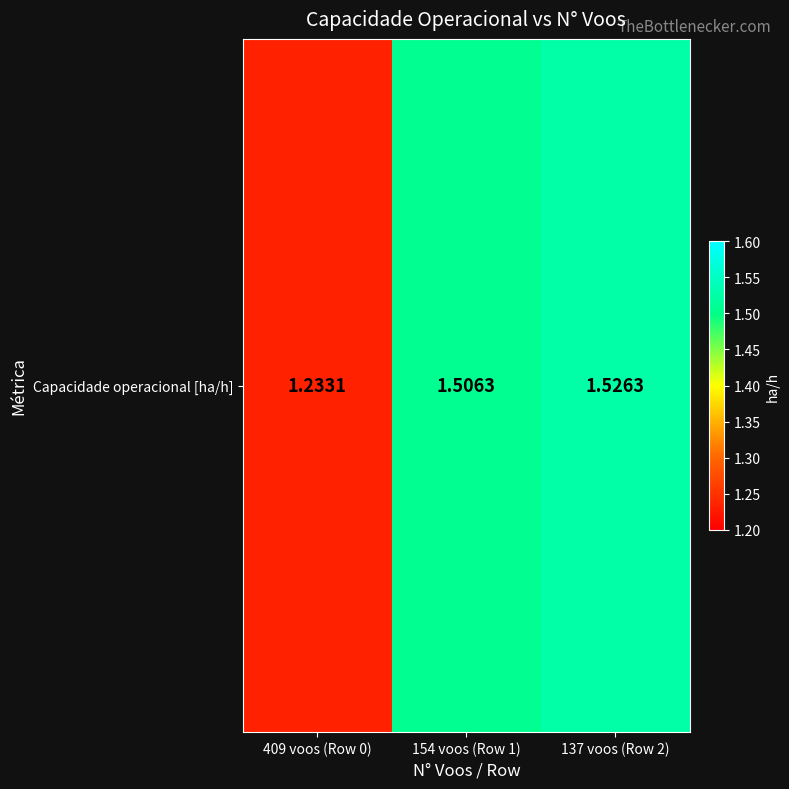

What is the average value?

1.4